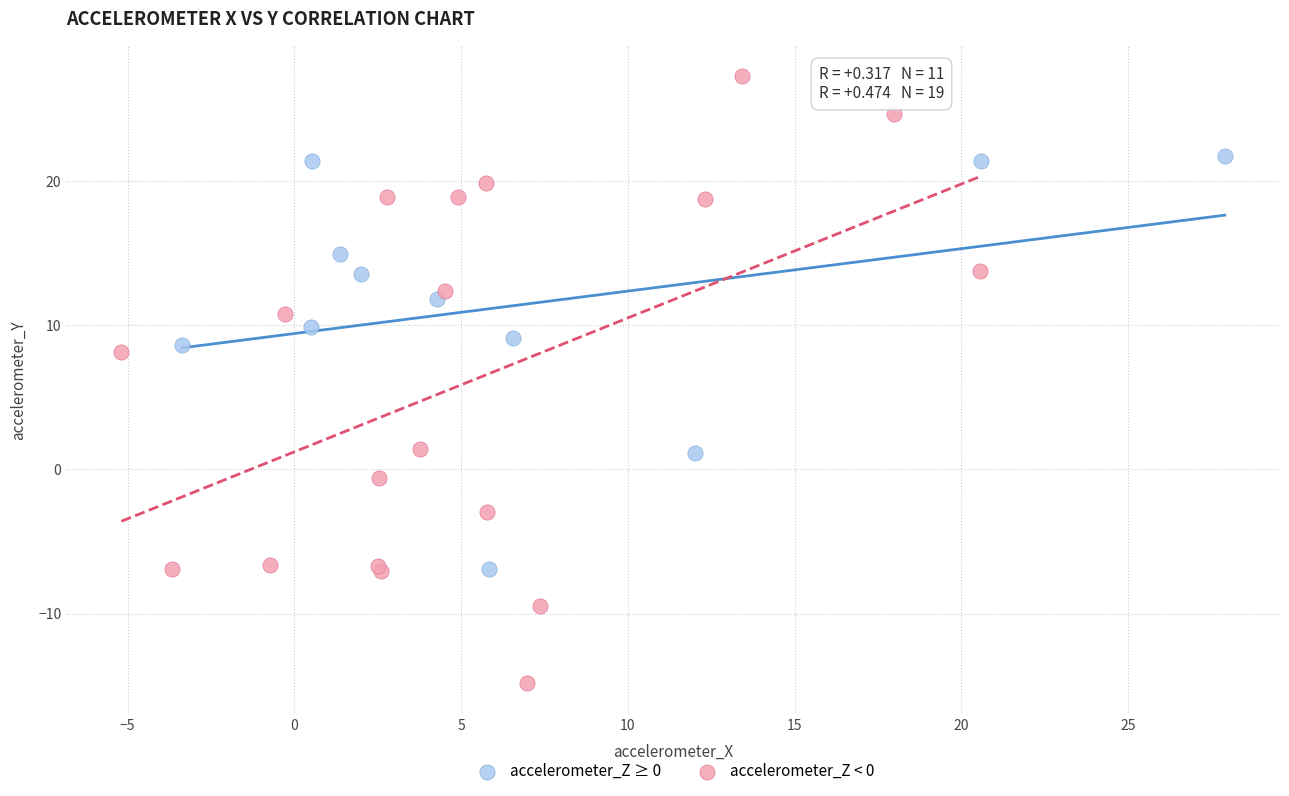

Which series has the widest spread of Y values?

accelerometer_Z < 0